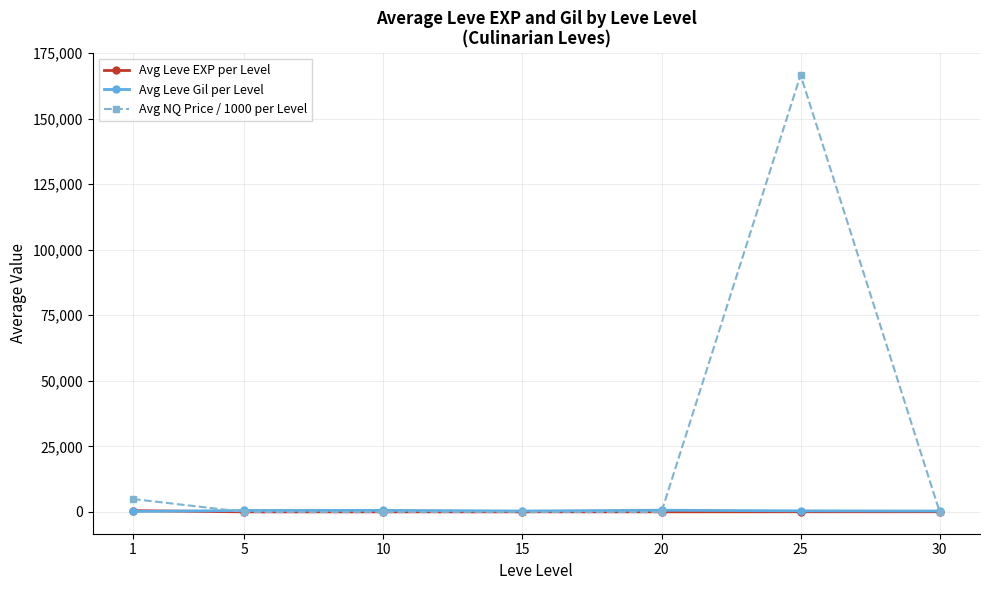

True or false: Avg NQ Price / 1000 per Level has more than 2 interior local peaks.

False